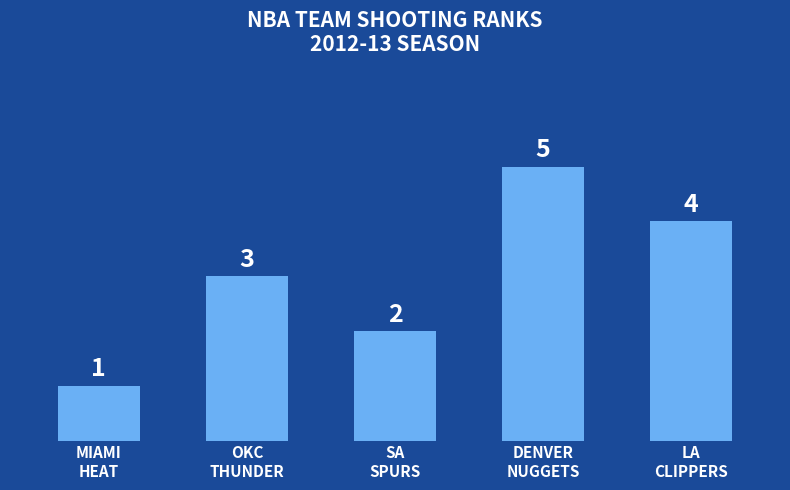

What is the sum of all values?

15